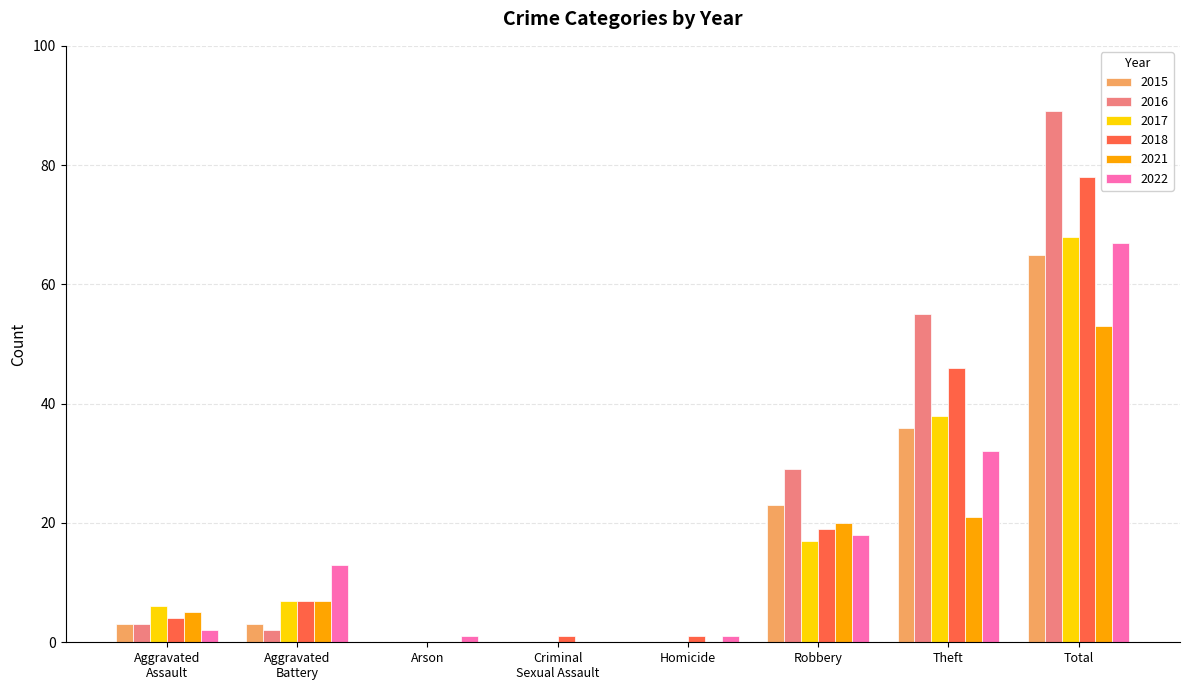

How many data points does each series have?

8